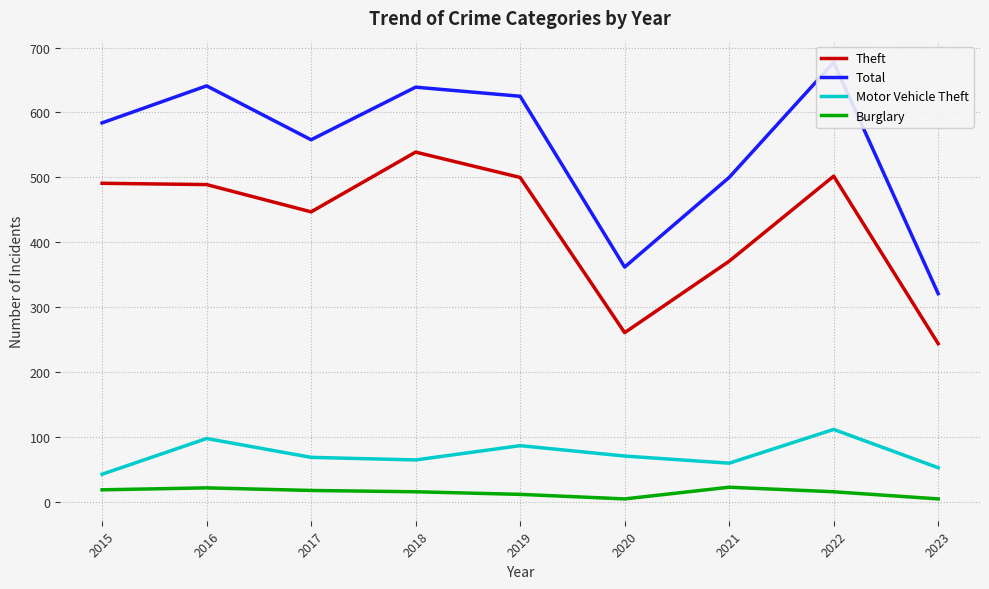

What is the total value across all series at 2017?

1092